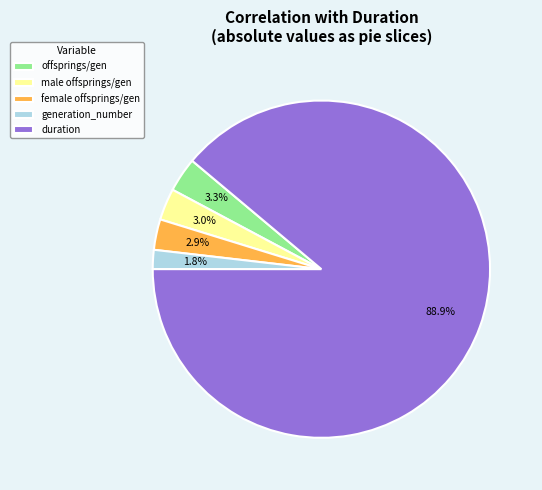

Which slice is the smallest?

generation_number